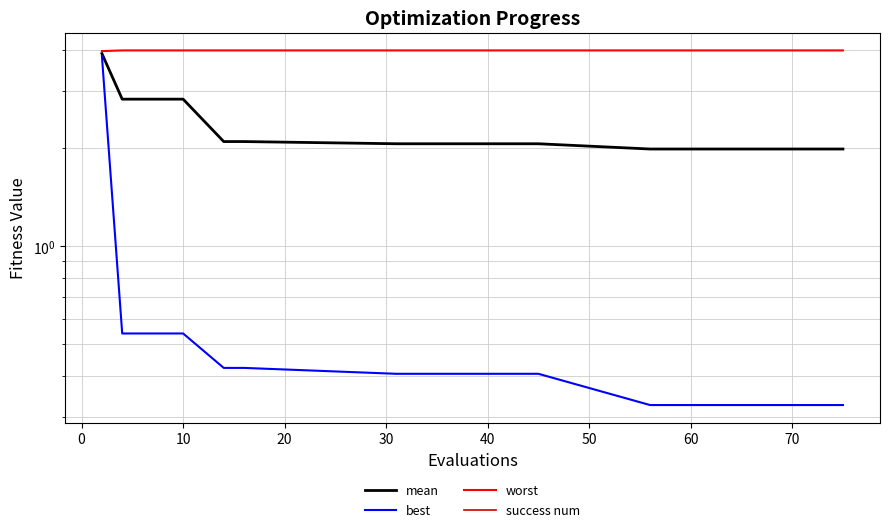

True or false: best and success num intersect in this chart.

False